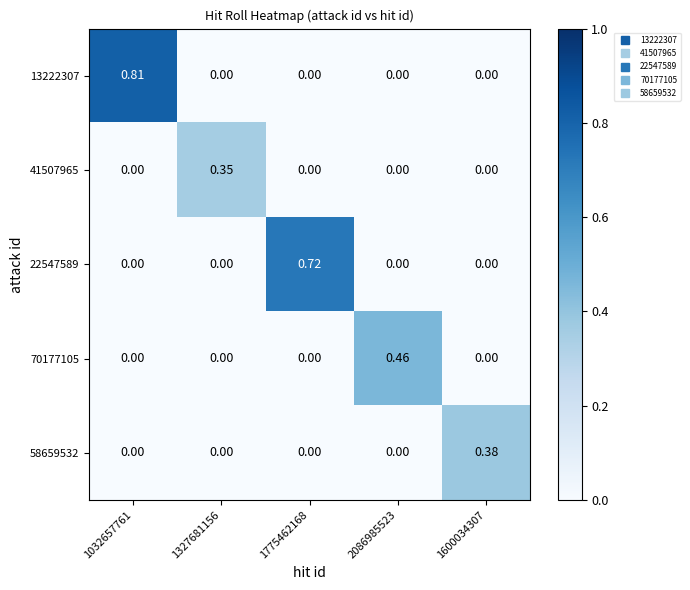

At which category is the sum across all series the highest?

1032657761